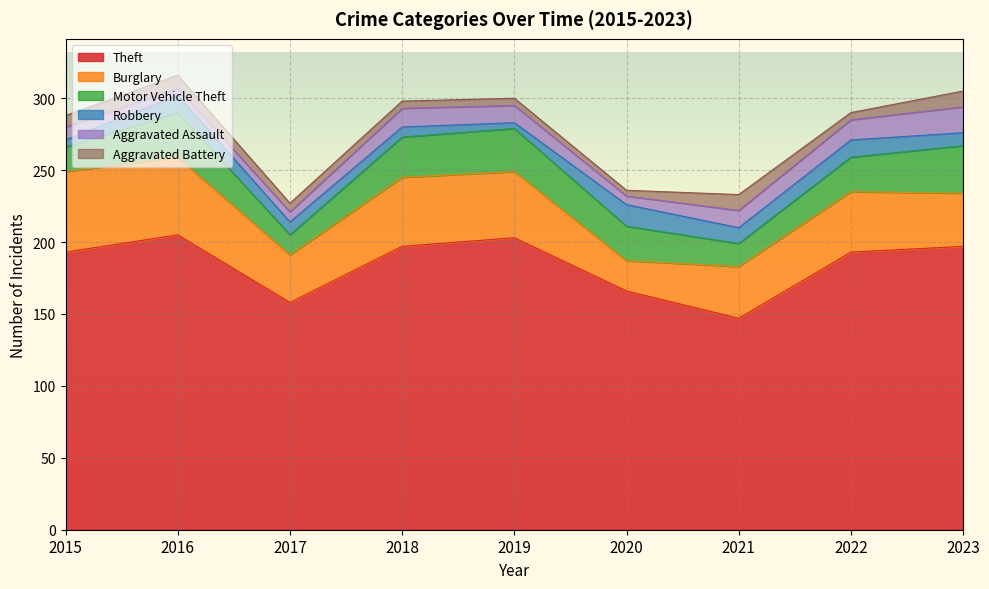

What is the difference between the Aggravated Assault values at 2017 and 2015?

2